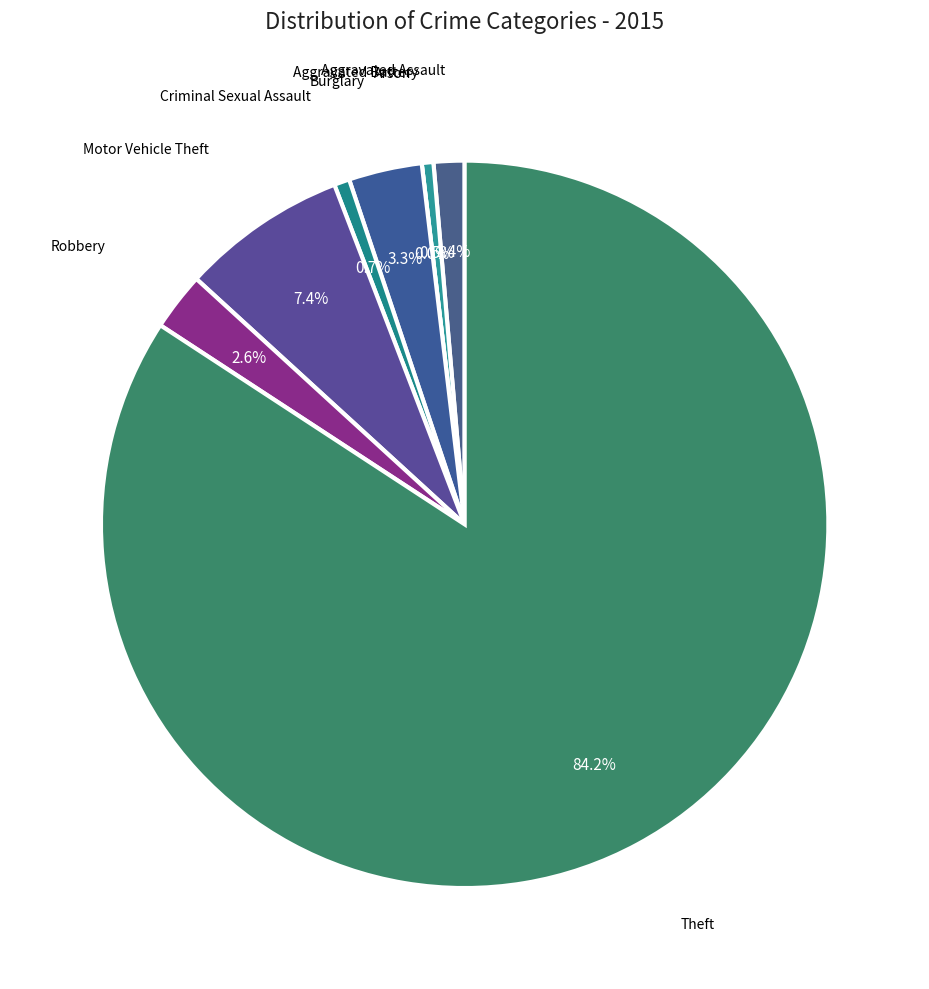

Is the sum of Criminal Sexual Assault and Arson greater than half?

No